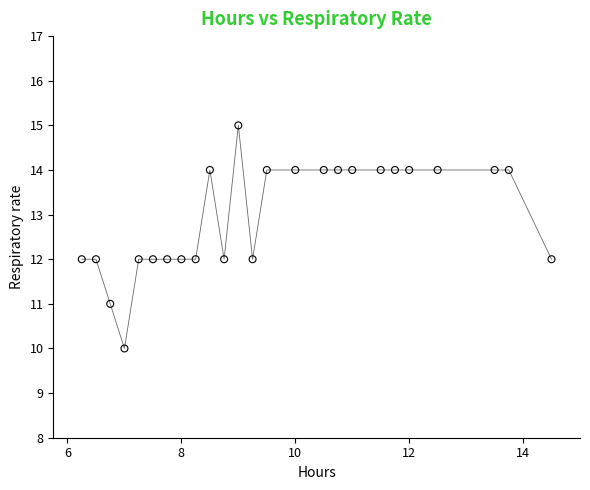

What is the range of Y values (max minus min)?

5